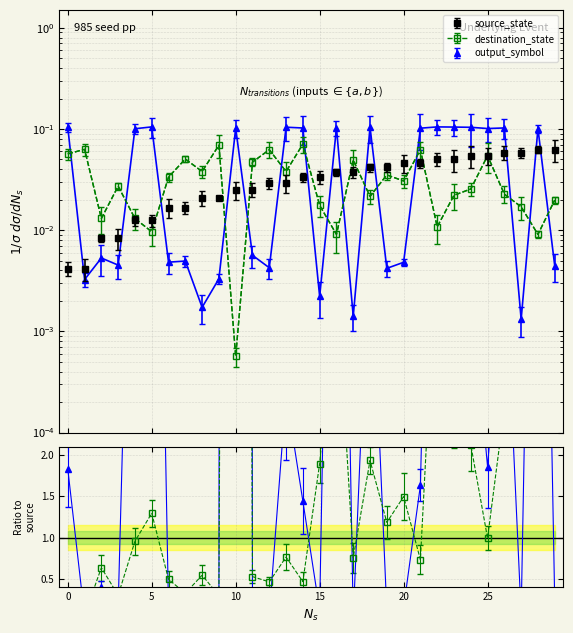

What are all the series names shown in the legend?

source_state, destination_state, output_symbol